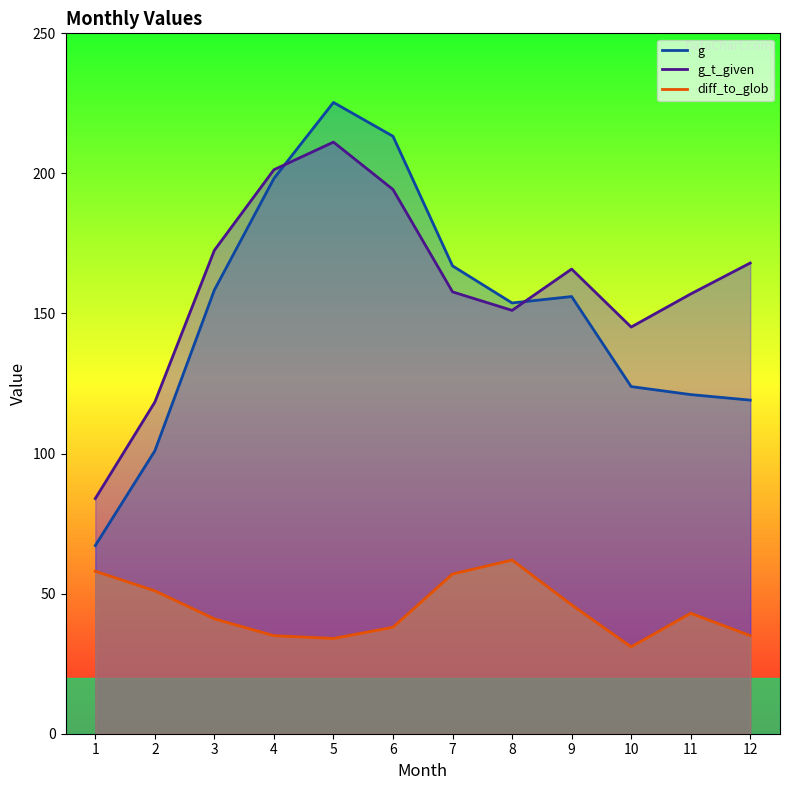

Reading left to right, transcribe all the data shown in this chart.

g: 67.2	101.0	158.4	198.2	225.3	213.3	167.0	153.8	156.1	123.9	121.0	119.1
g_t_given: 83.9	118.4	172.6	201.3	211.2	194.3	157.7	151.1	165.9	145.2	157.0	168.0
diff_to_glob: 58.0	51.0	41.0	35.0	34.0	38.0	57.0	62.0	46.0	31.0	43.0	35.0